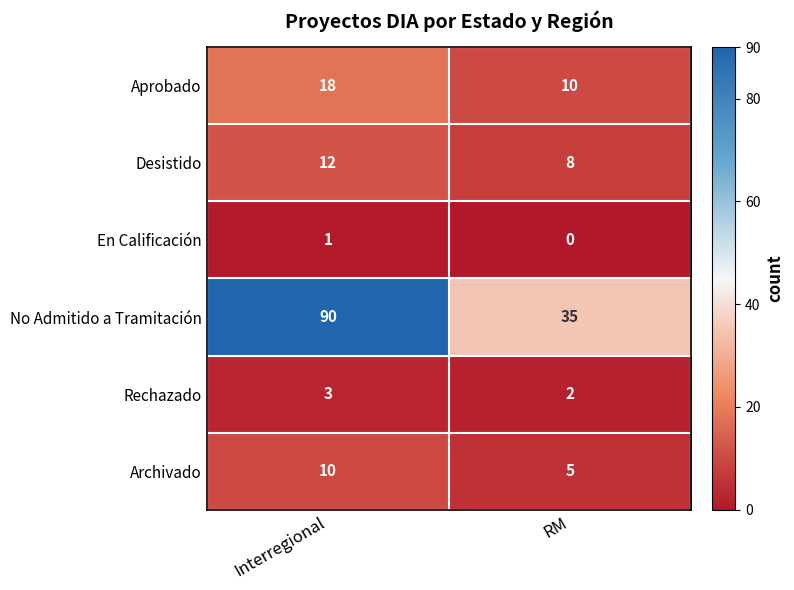

Rank the series at RM from highest to lowest value.

No Admitido a Tramitación, Aprobado, Desistido, Archivado, Rechazado, En Calificación